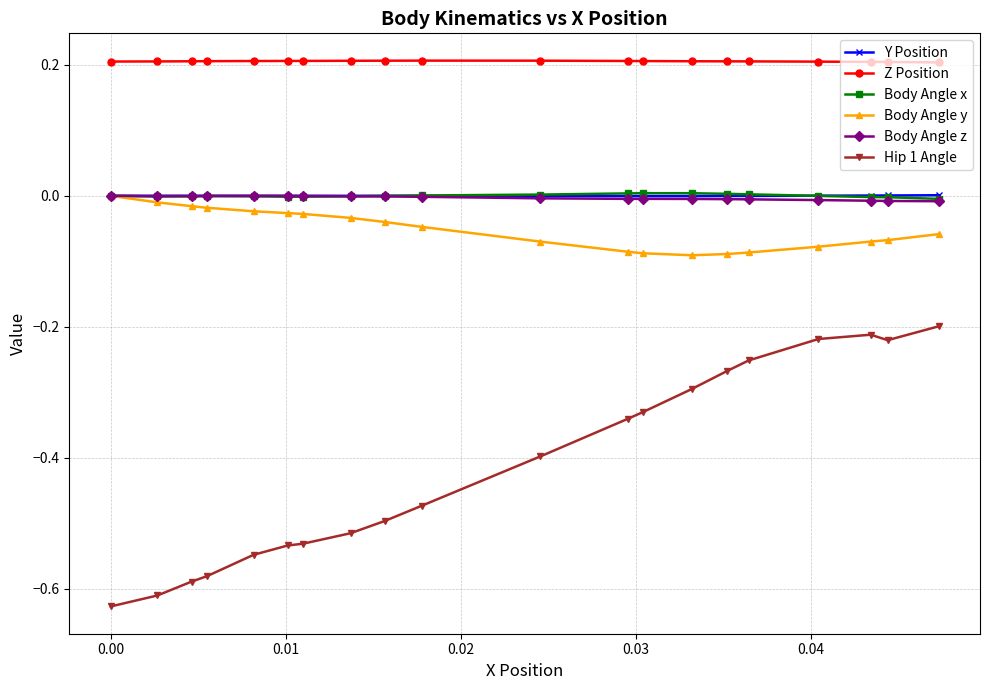

Which series has the largest range (max minus min)?

Hip 1 Angle